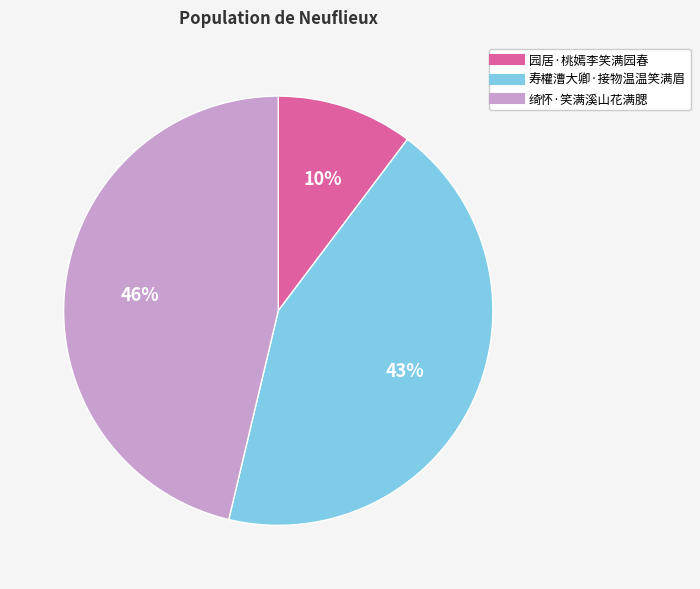

How many slices are in this pie chart?

3